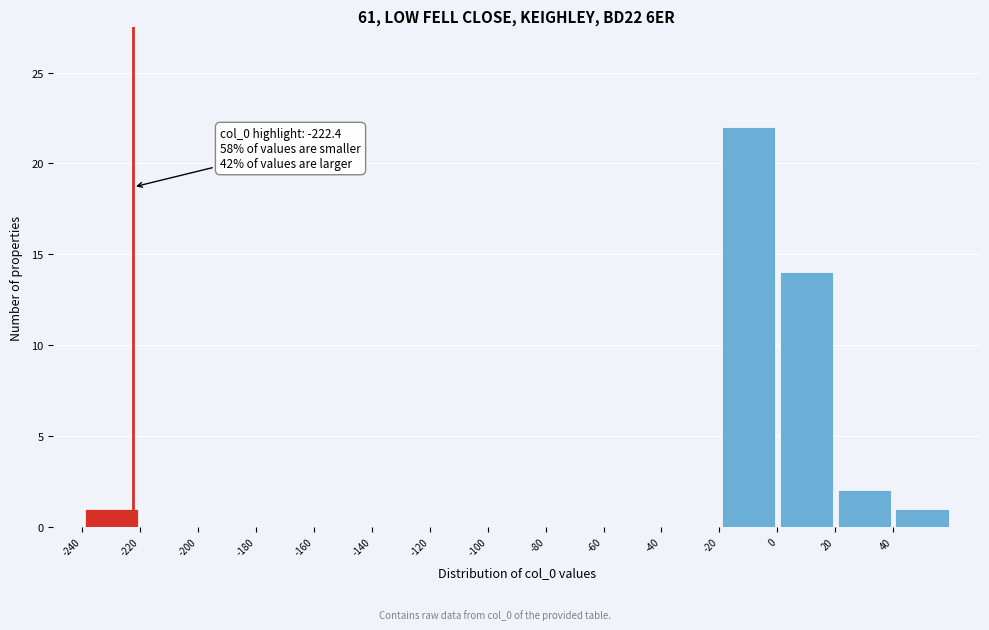

Over which range of the x-axis is the bar tallest?

-20 to 0